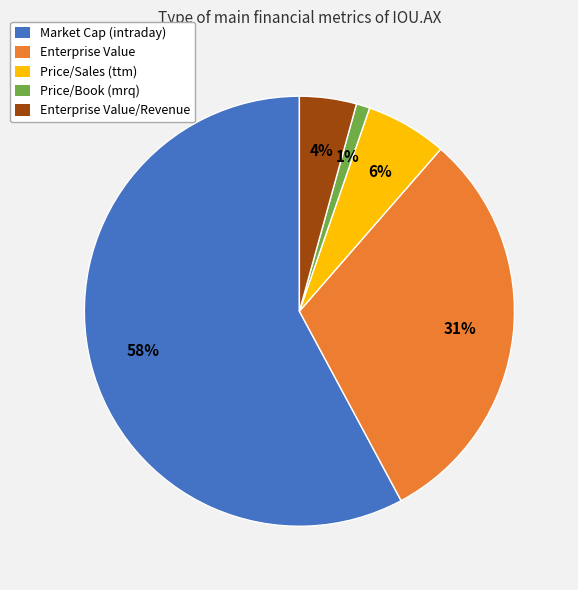

How many slices are in this pie chart?

5